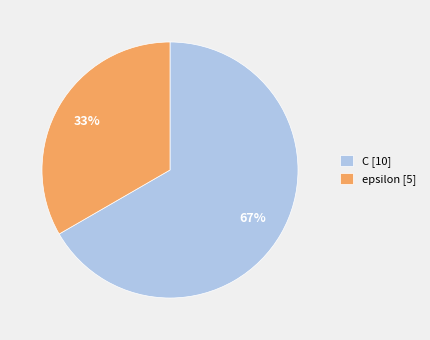

How many slices are in this pie chart?

2